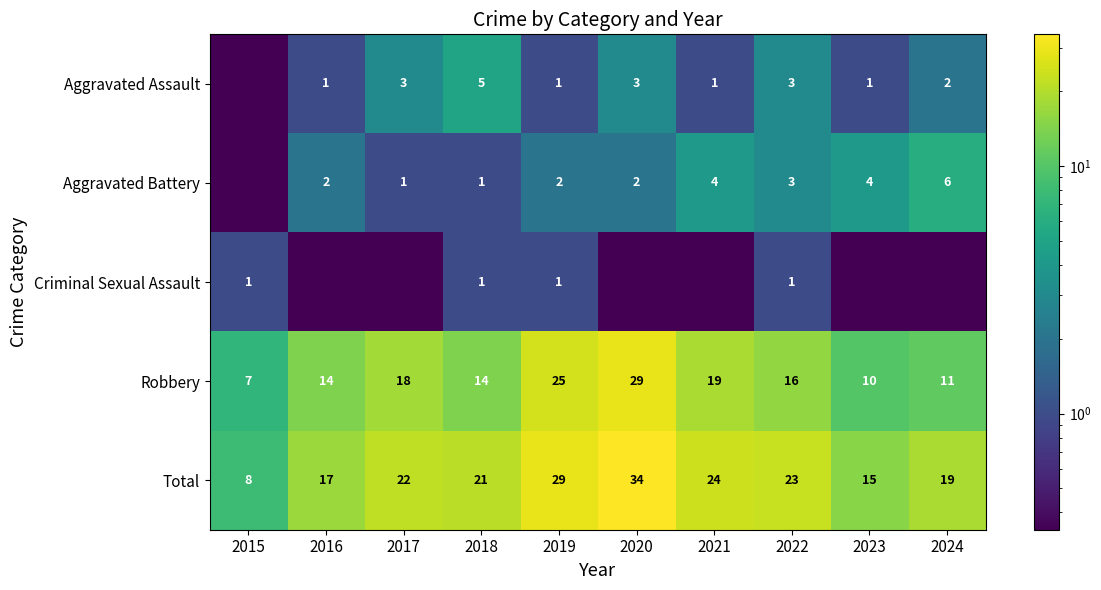

Where is Total nearest to the value 21?

2018